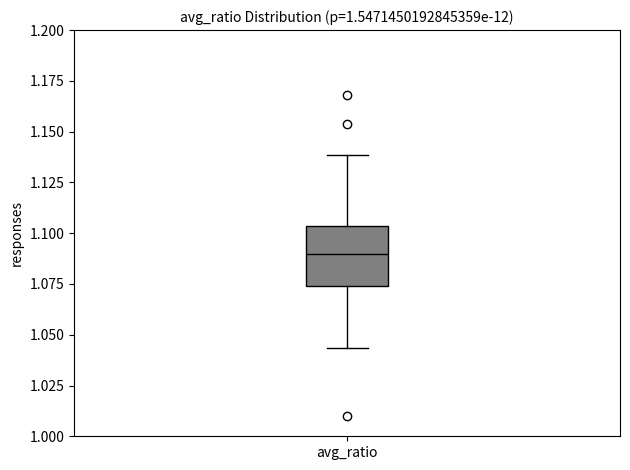

Transcribe this box plot: give where the median line is, the range the box spans, and where the two whiskers end, as read against the y-axis. The values are not printed on the chart, so give them approximately, as read against the axis.

median 1.090, box 1.075 to 1.105, whiskers 1.045 to 1.140